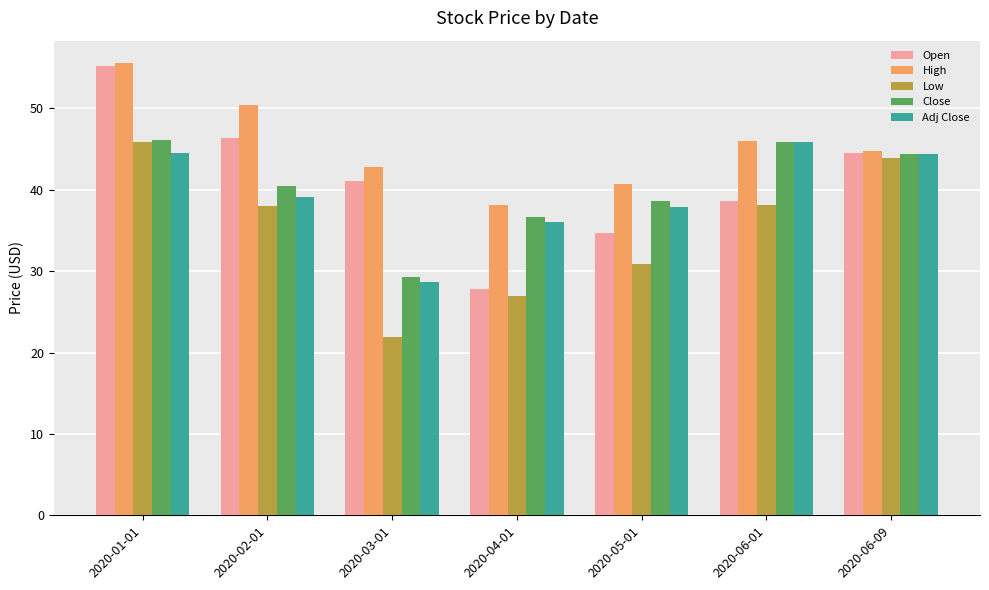

Which category has the highest value across all series?

2020-01-01